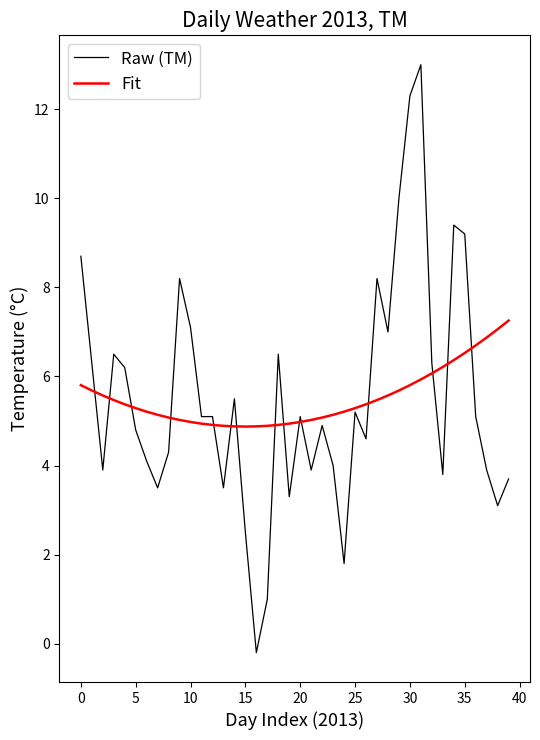

What is the sum of all Raw (TM) values?

220.4